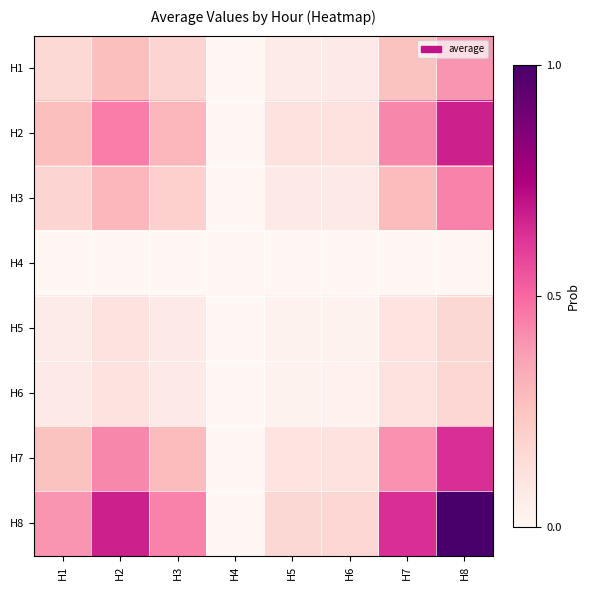

How many data points does each series have?

8